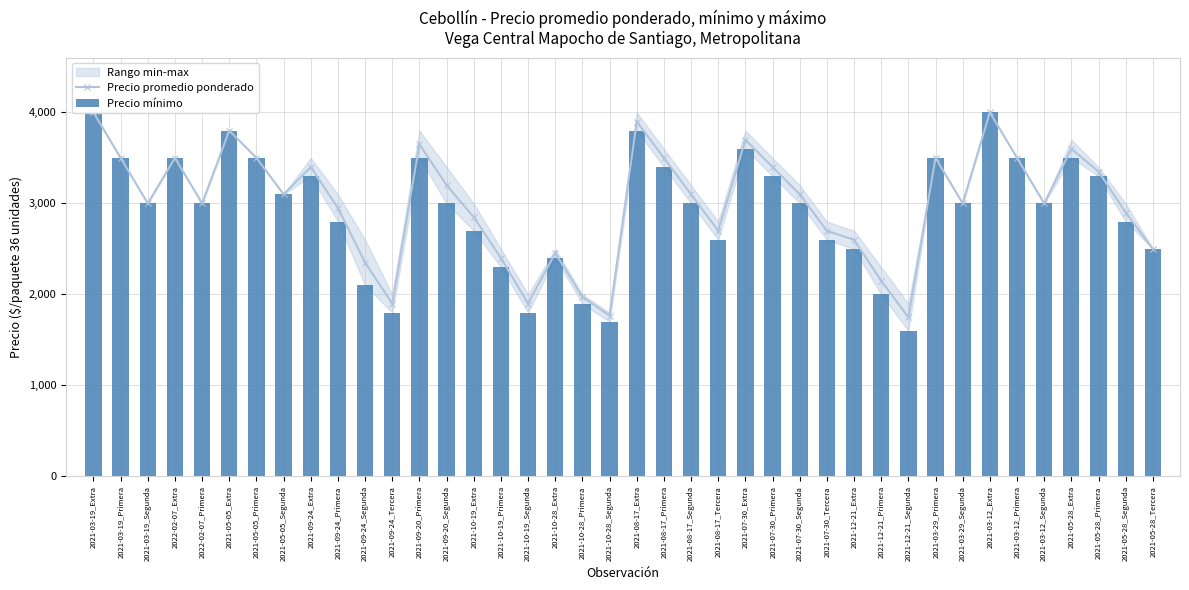

What is the highest value of the Precio promedio ponderado series?

4000